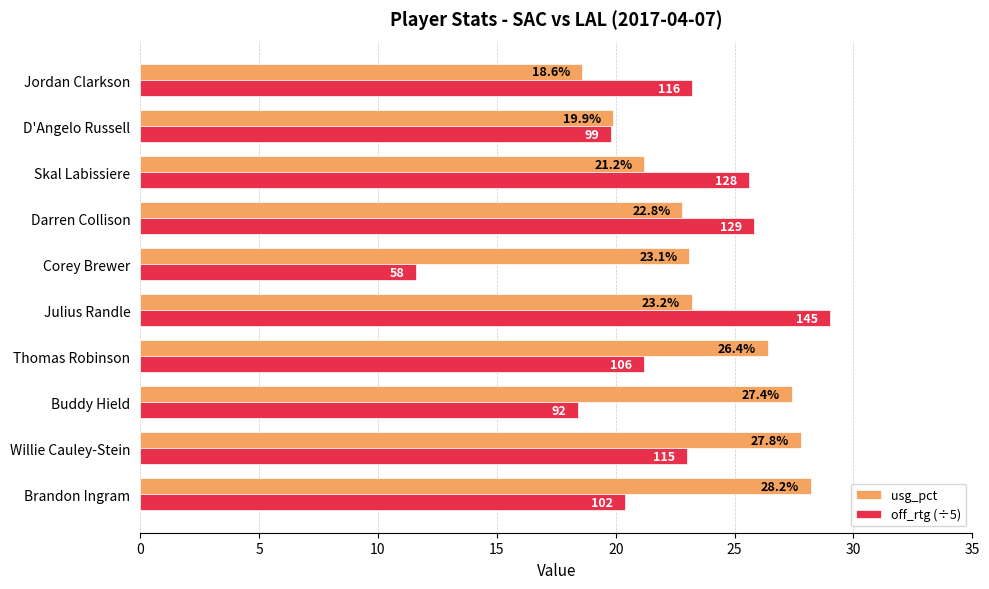

What is the approximate value of usg_pct at Brandon Ingram?

28.2